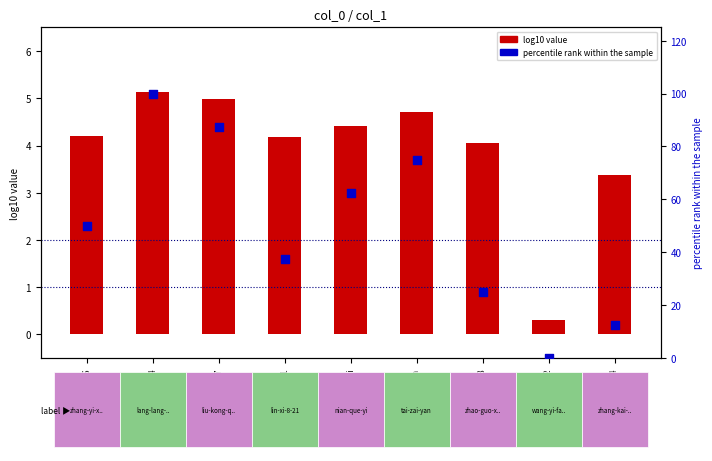

Which series reaches the maximum Y coordinate?

percentile rank within the sample